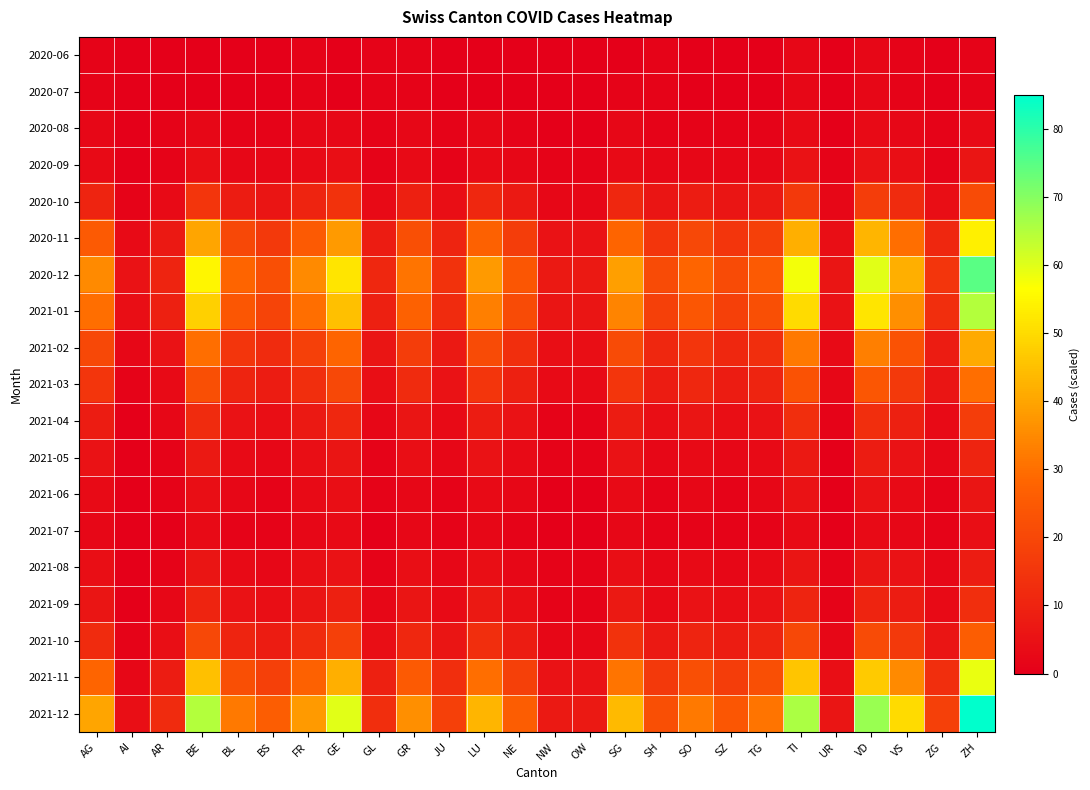

Which series has the largest total across all categories?

2021-12